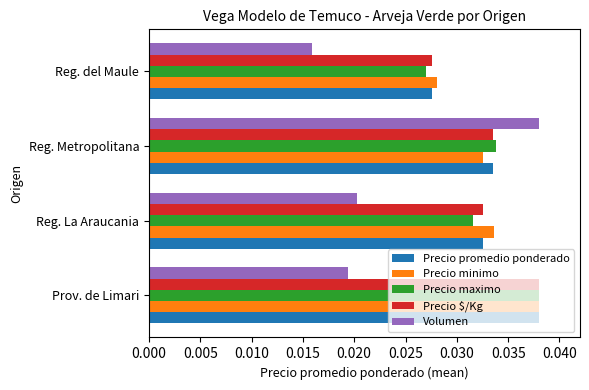

List the labels in order of Precio maximo value, largest first.

Prov. de Limari, Reg. Metropolitana, Reg. La Araucania, Reg. del Maule